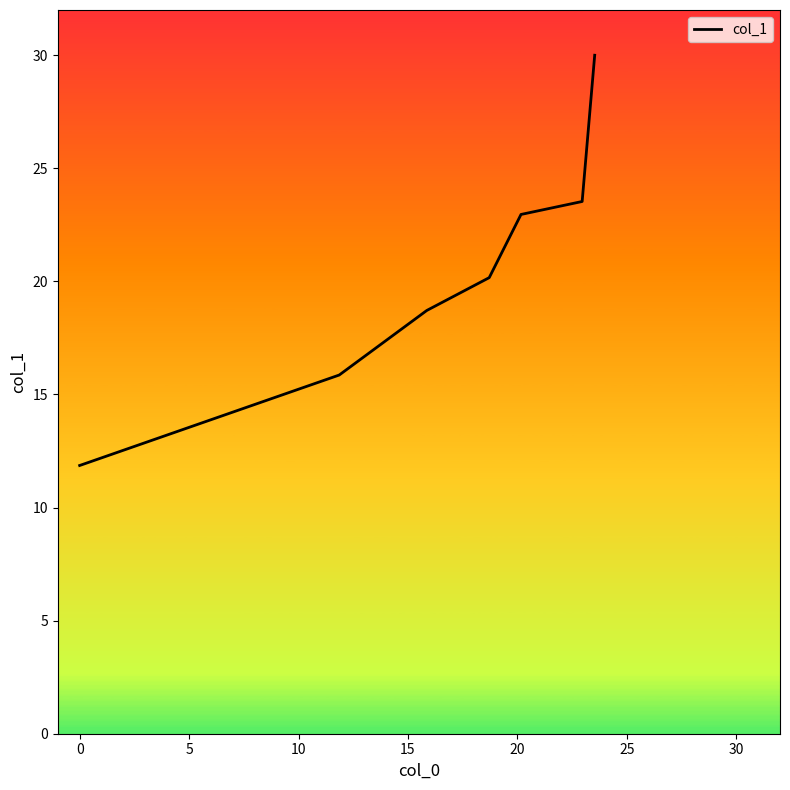

What is the maximum value shown in the chart?

30.0